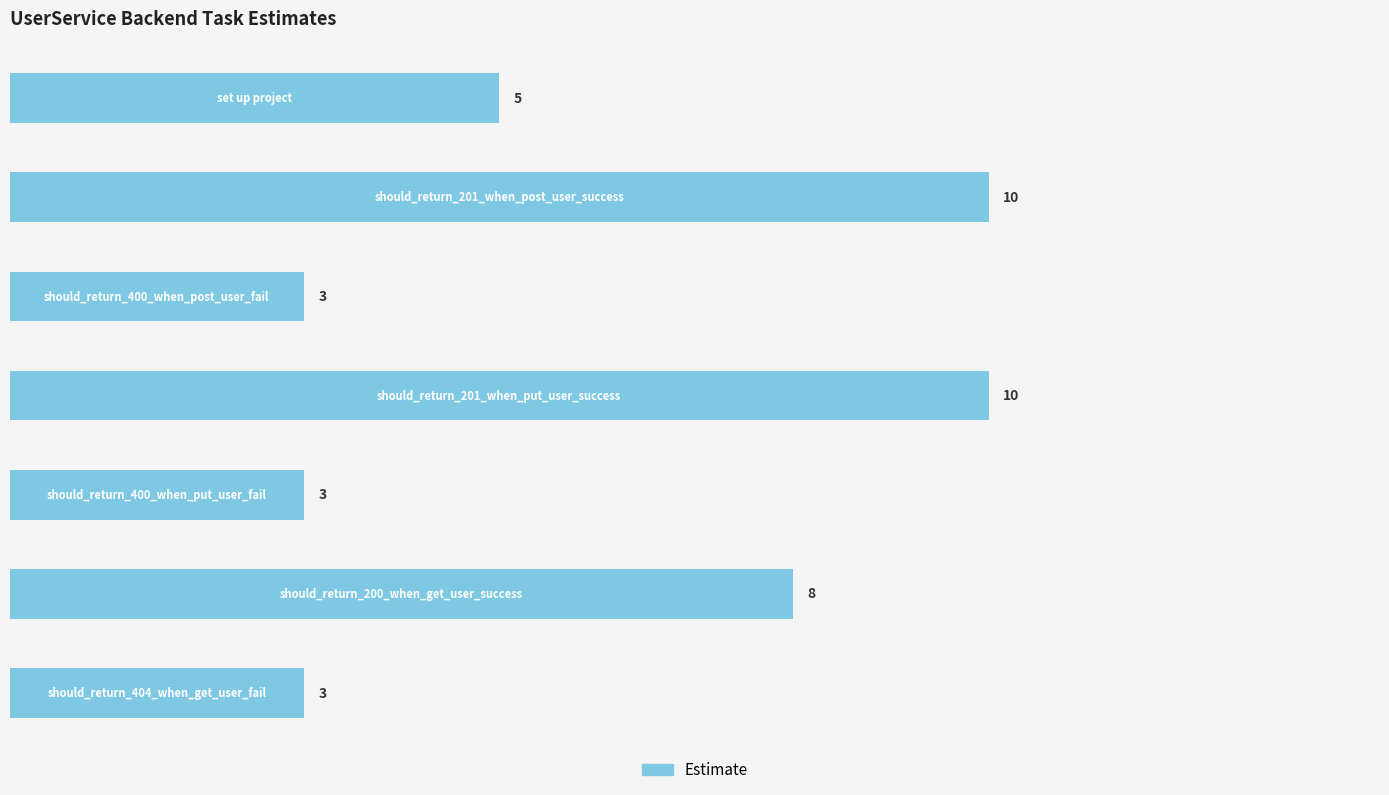

How many values are between 3 and 10?

7